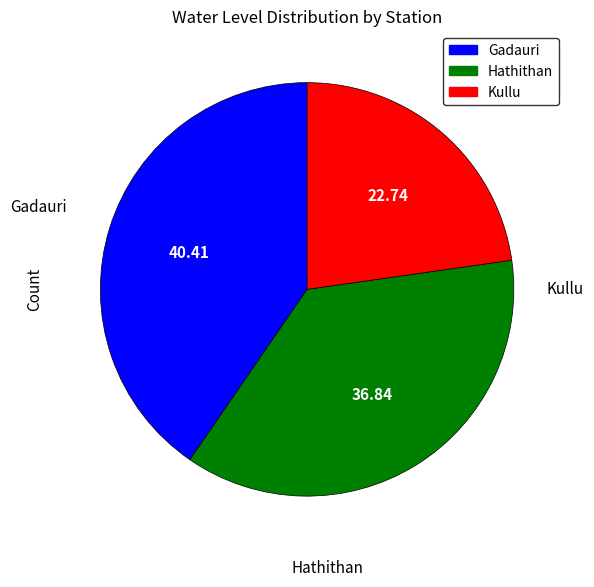

Approximately how many times larger is the value at Kullu compared to Gadauri?

0.6